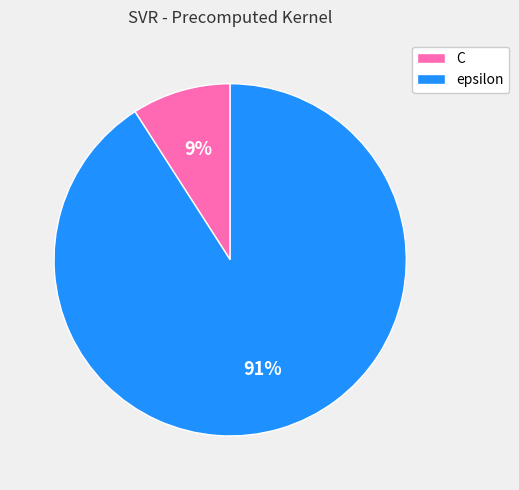

How many slices are in this pie chart?

2